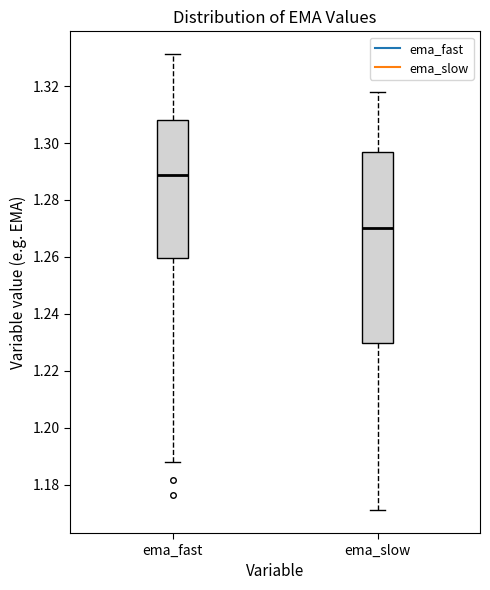

Which box has the lowest median line?

ema_slow